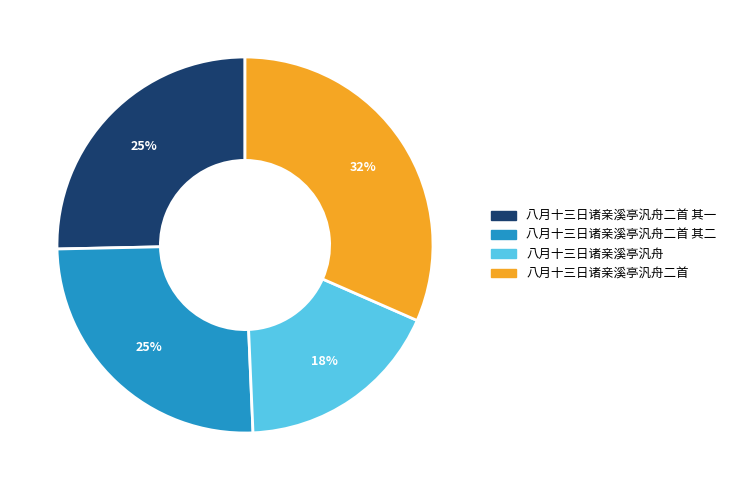

Is there a majority slice in this chart?

No